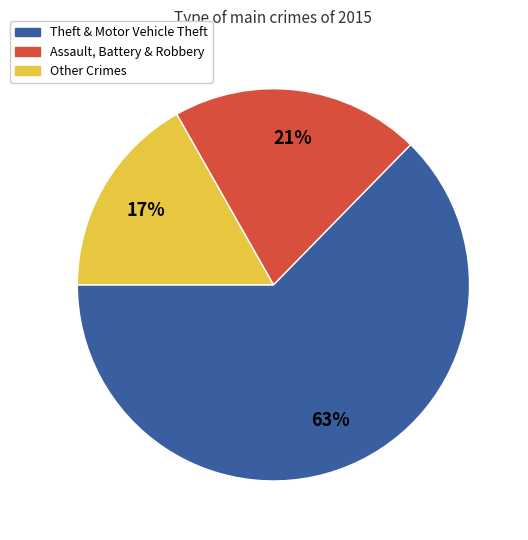

Does Other Crimes account for over 50% of the chart?

No